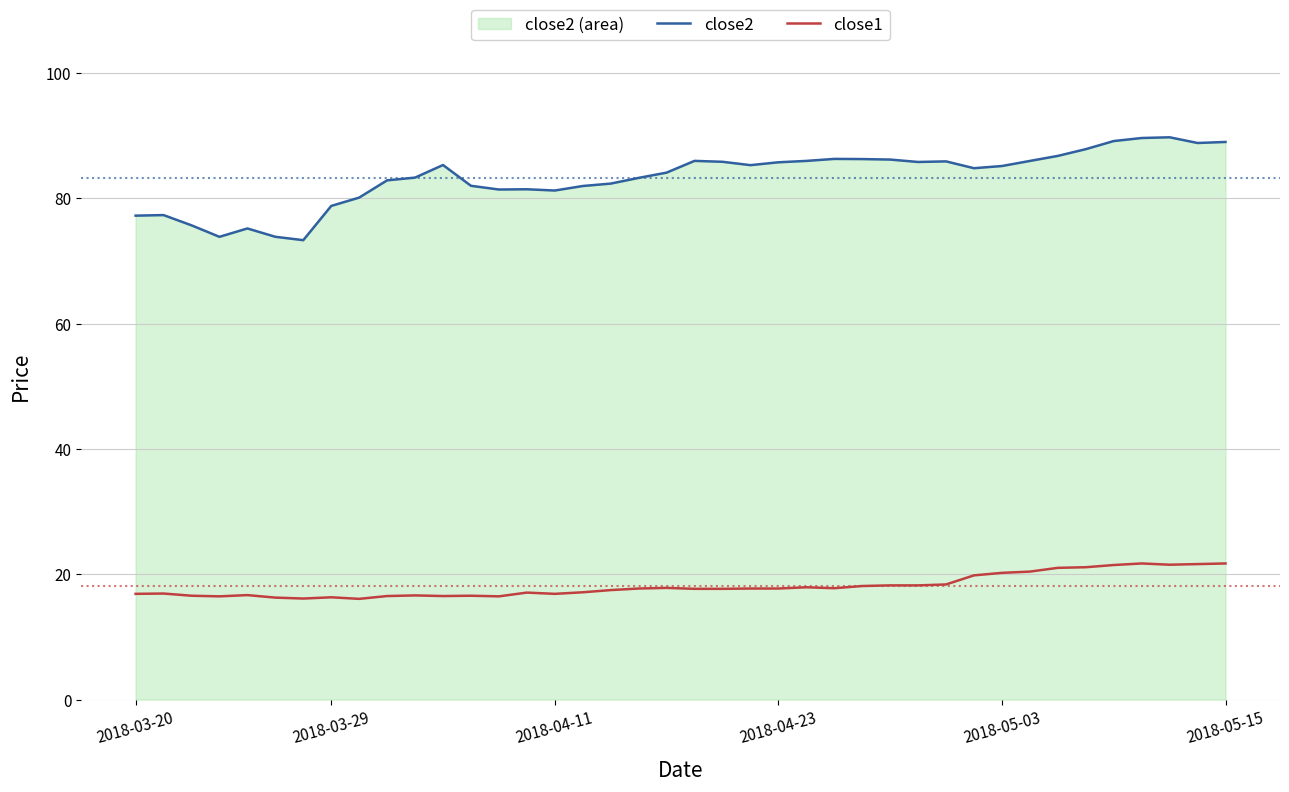

At which category does the chart reach its minimum across all series?

8